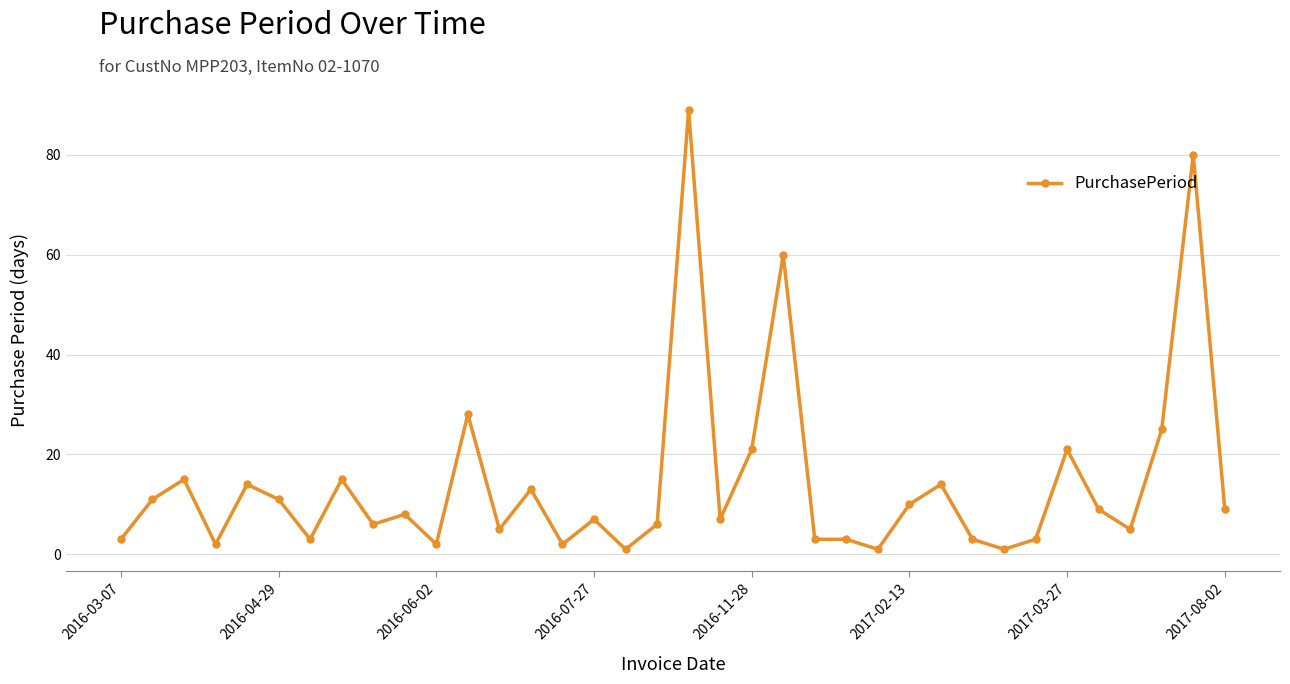

What is the difference between the maximum and minimum values?

88